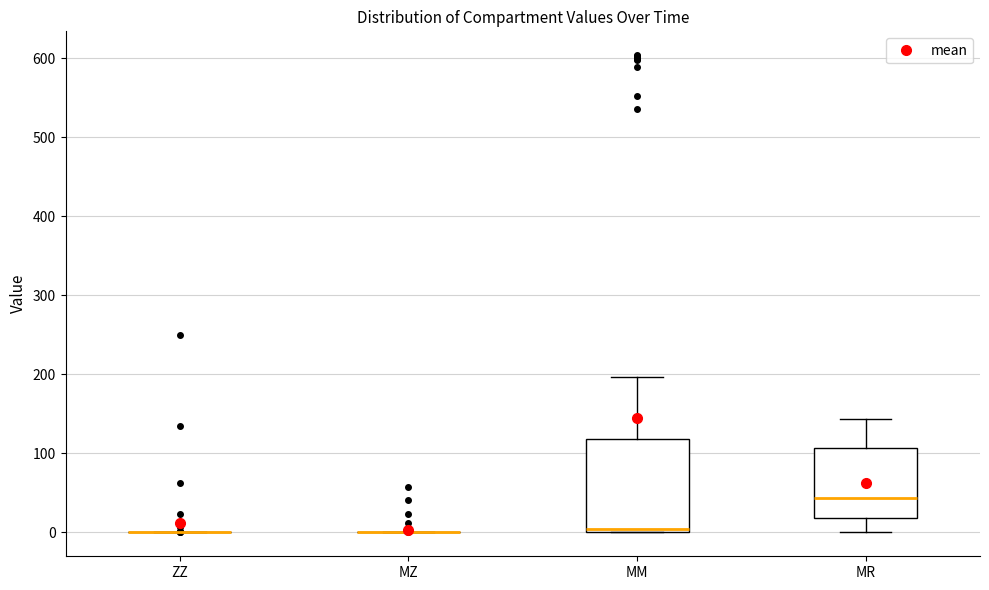

Which box is the tallest, from its lower edge to its upper edge?

MM